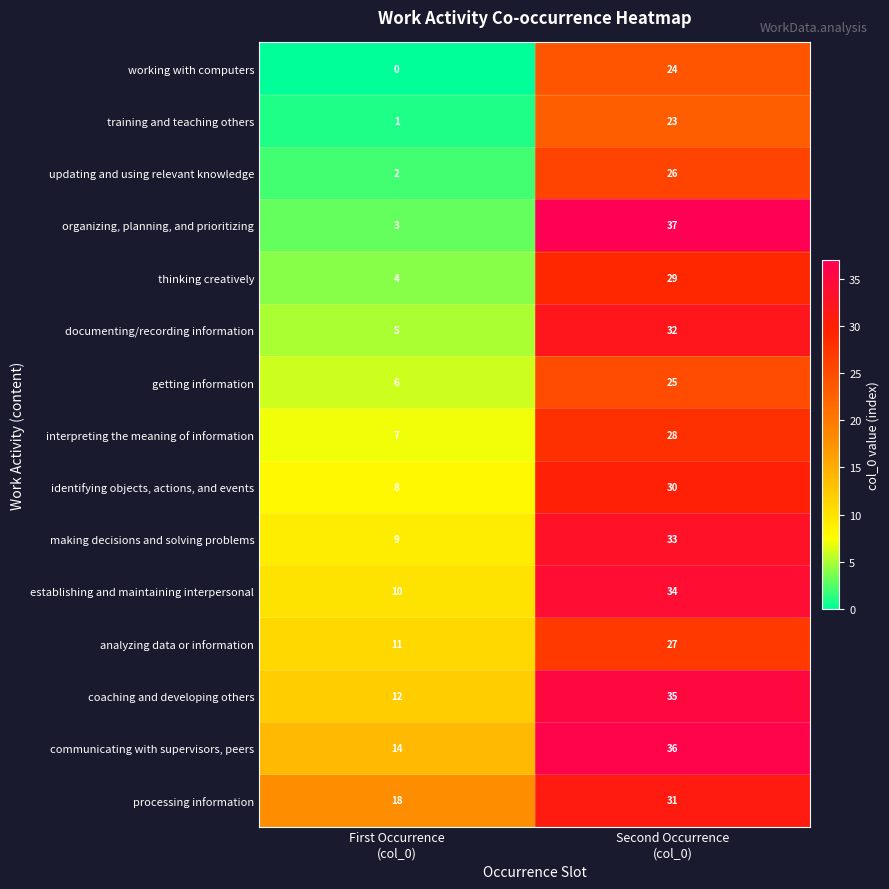

How many data points does each series have?

2